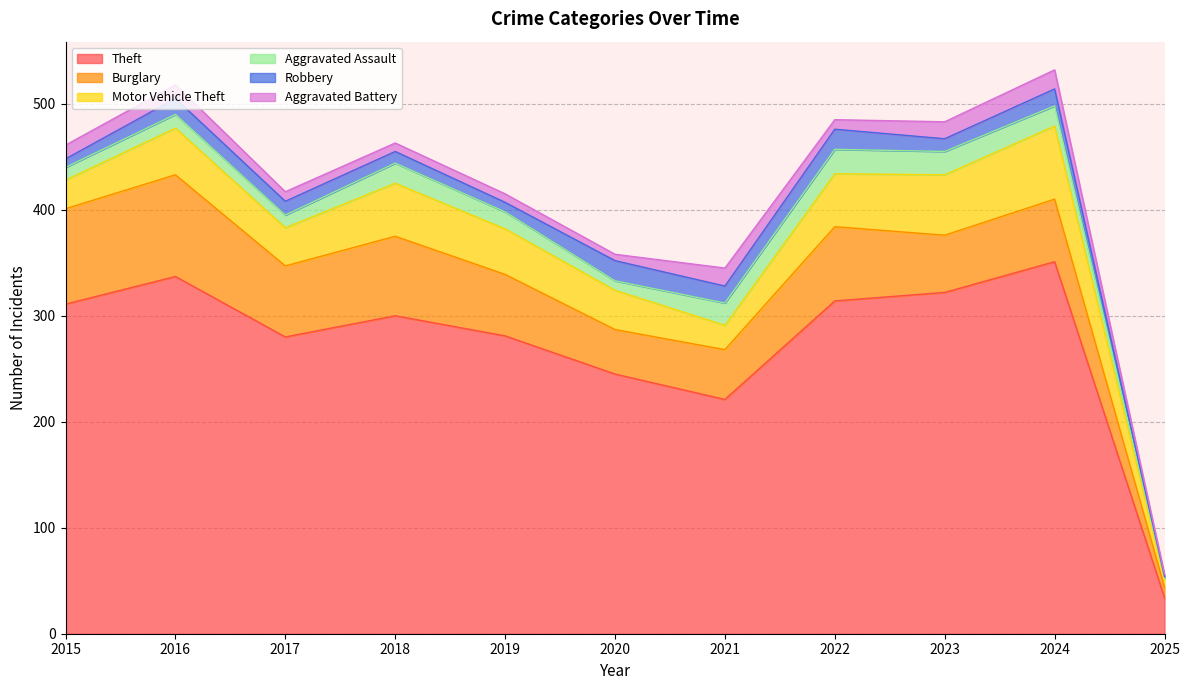

Reading right to left, extract all data points from this chart.

Theft: 34	351	322	314	221	245	281	300	280	337	311
Burglary: 10	59	54	70	47	42	58	75	67	96	90
Motor Vehicle Theft: 7	69	57	50	23	37	43	50	36	44	27
Aggravated Assault: 2	19	22	23	21	9	16	19	12	13	12
Robbery: 1	16	12	19	16	19	9	11	13	15	8
Aggravated Battery: 2	18	16	9	17	6	8	8	9	13	13